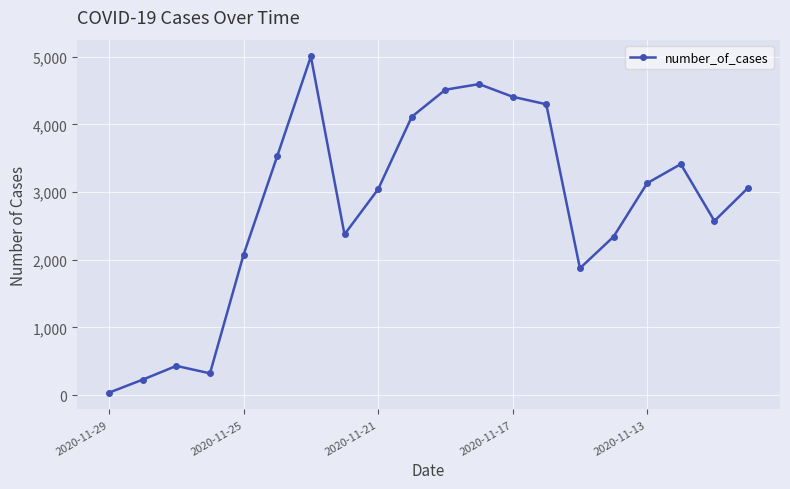

What is the average value?

2768